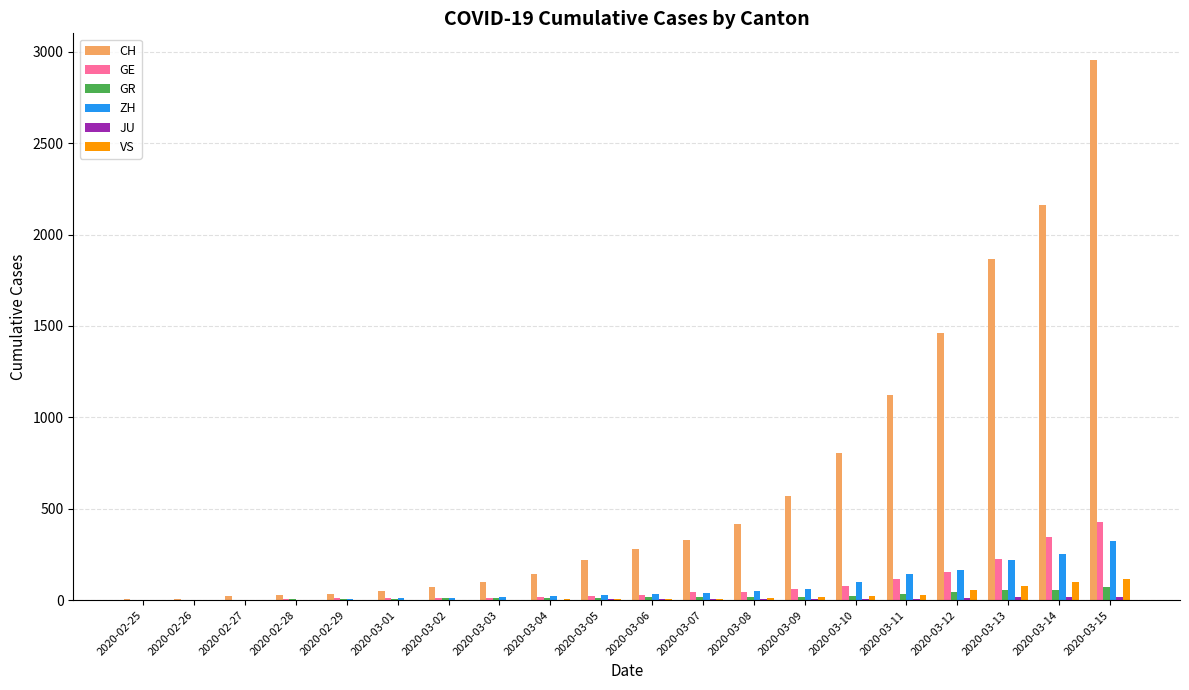

What is the sum of all GR values?

411